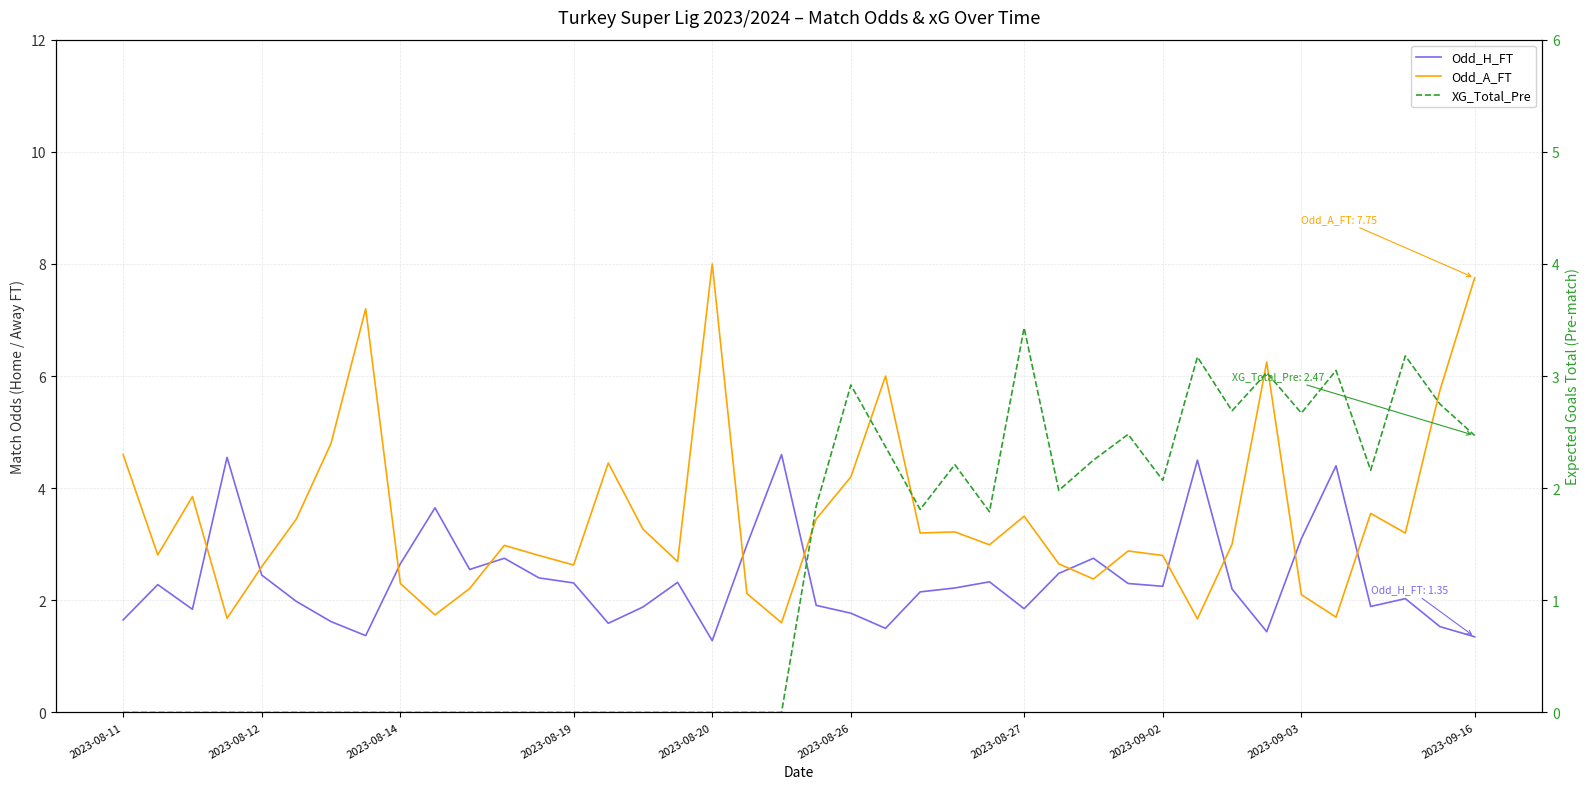

What is the sum of all XG_Total_Pre values?

50.3